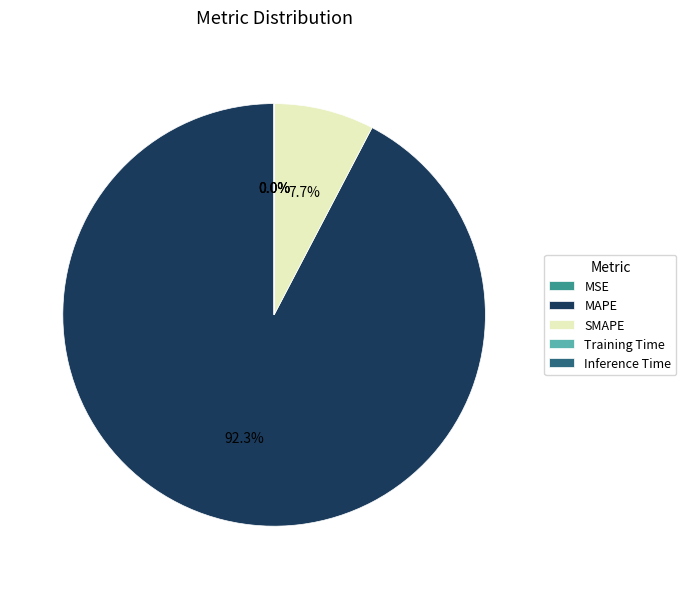

Is there a majority slice in this chart?

Yes